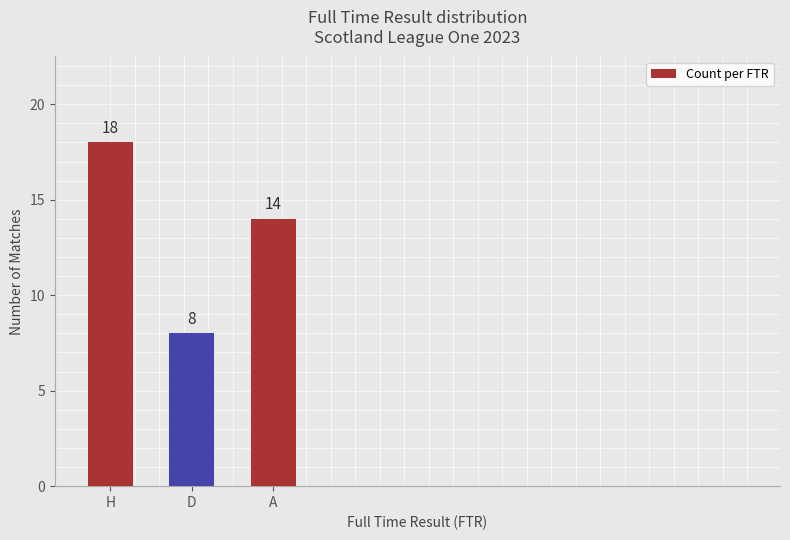

The value at H is 32. True or false?

False